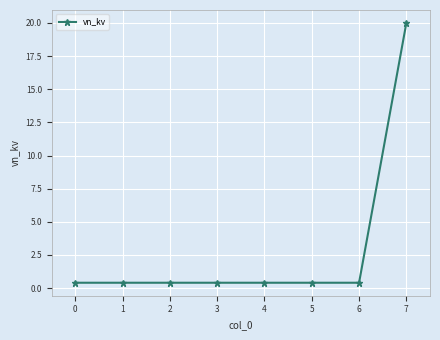

Is it true that the value at 6 is 13.7?

False